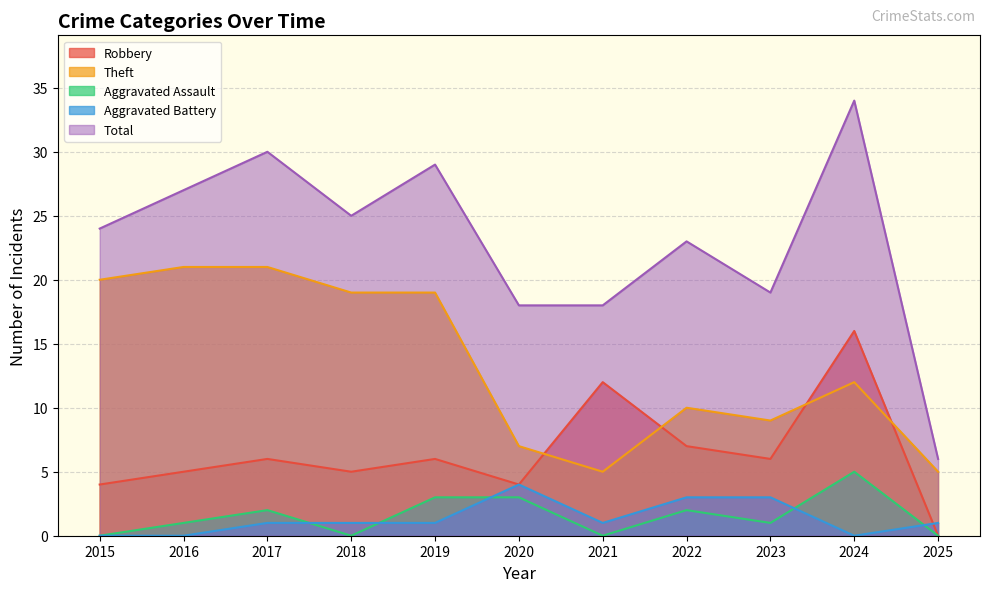

Reading left to right, extract all data points from this chart.

Robbery: 4	5	6	5	6	4	12	7	6	16	0
Theft: 20	21	21	19	19	7	5	10	9	12	5
Aggravated Assault: 0	1	2	0	3	3	0	2	1	5	0
Aggravated Battery: 0	0	1	1	1	4	1	3	3	0	1
Total: 24	27	30	25	29	18	18	23	19	34	6